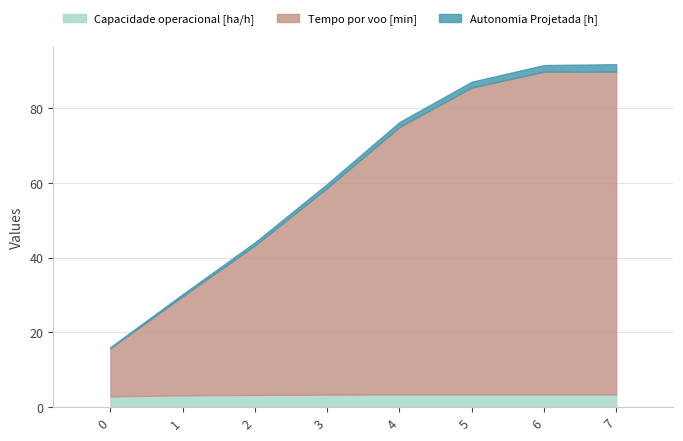

What is the highest value of the Capacidade operacional [ha/h] series?

3.4